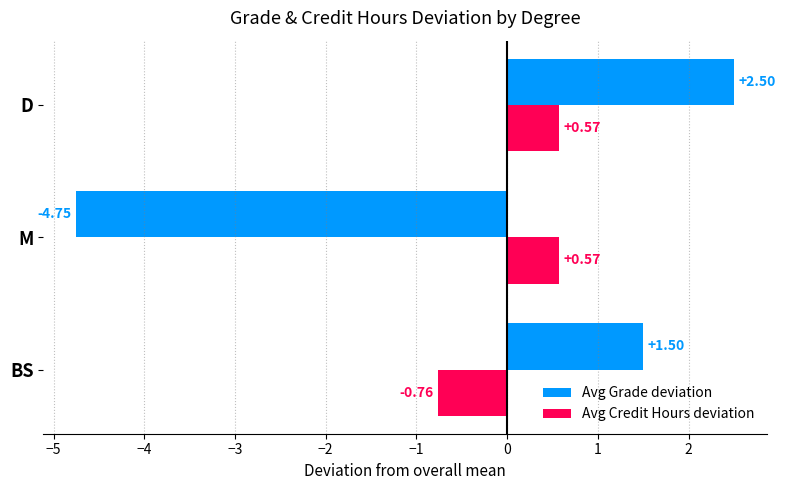

Which series changed the most between BS and M?

Avg Grade deviation